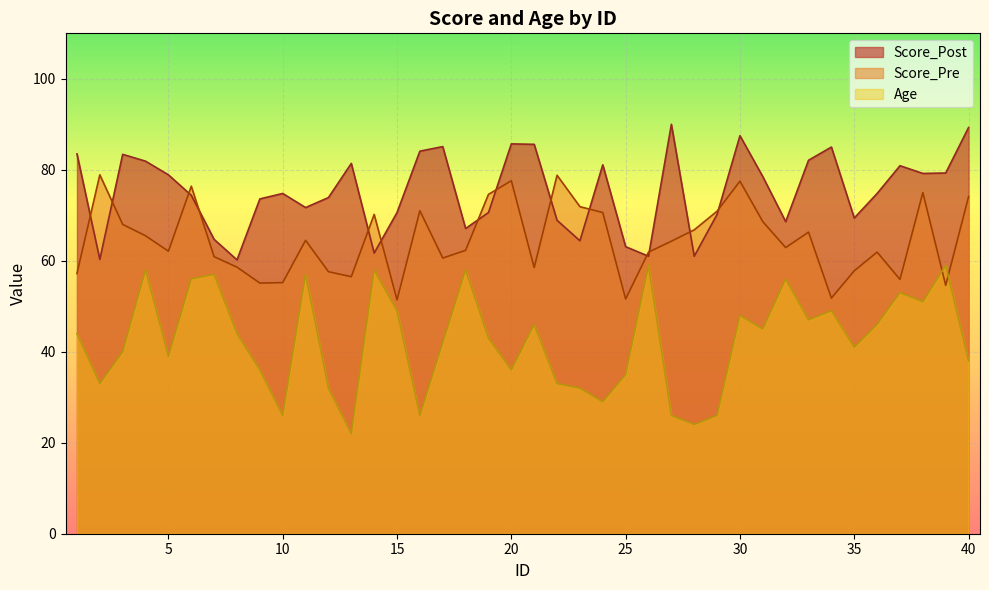

How many intersections are there between Score_Post and Score_Pre?

14